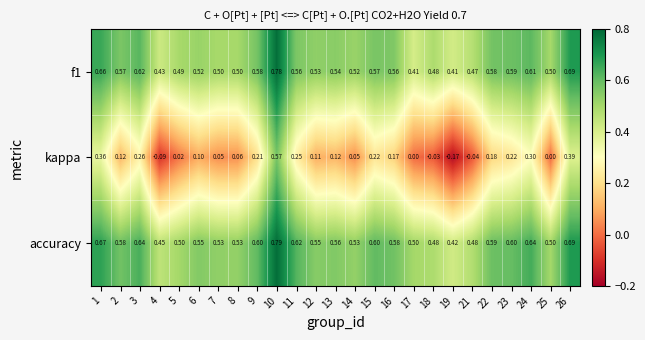

Which series has the largest total across all categories?

accuracy